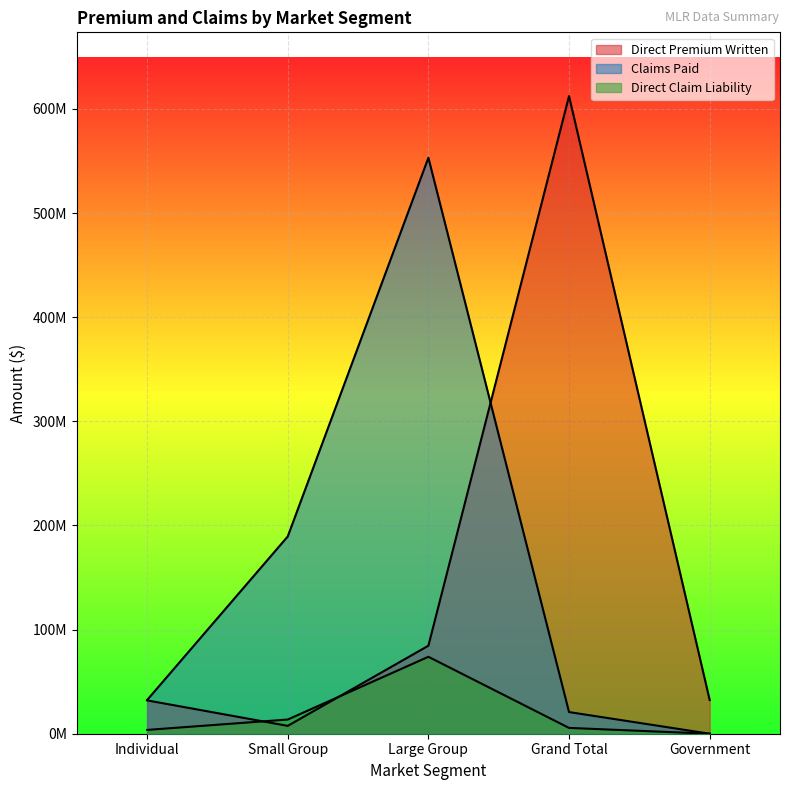

Reading left to right, what are all the values shown in this chart?

Direct Premium Written: Individual=32026099.3	Small Group=7549370.9	Large Group=84514991.7	Grand Total=612333349.8	Government=32337073.0
Claims Paid: Individual=32339972.4	Small Group=189436496.2	Large Group=553137787.4	Grand Total=20799428.1	Government=0.0
Direct Claim Liability: Individual=3656191.8	Small Group=13617427.2	Large Group=73874735.8	Grand Total=5579926.4	Government=0.0